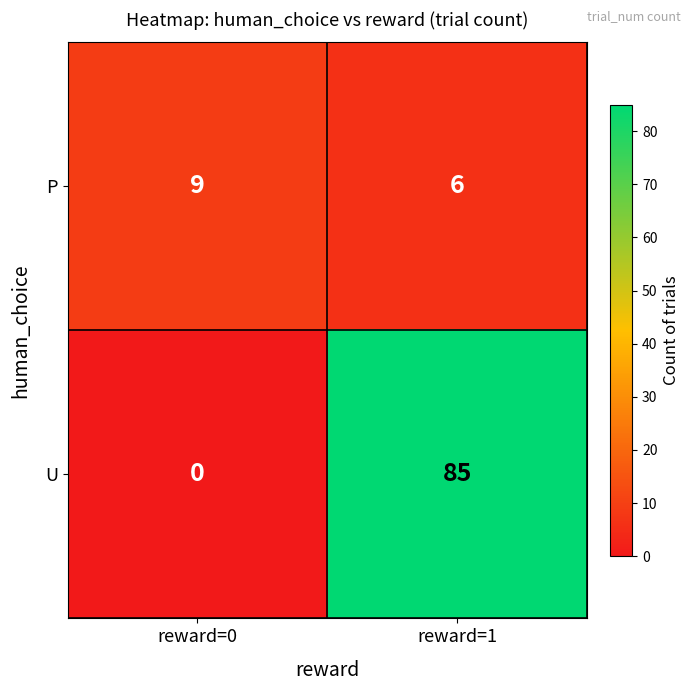

How many distinct data groups are displayed?

2